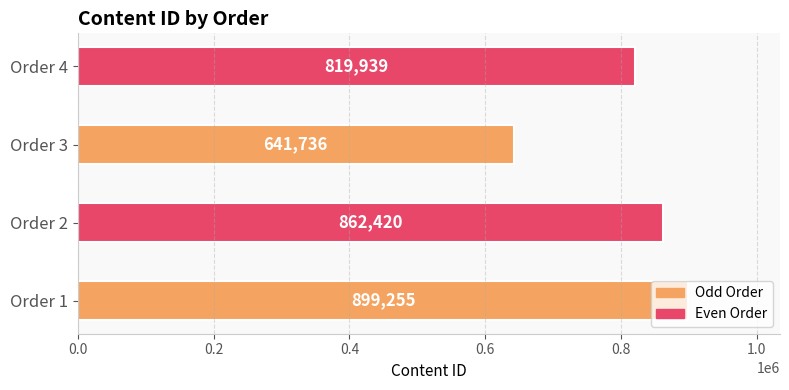

List the labels in order of value, smallest first.

Order 3, Order 4, Order 2, Order 1